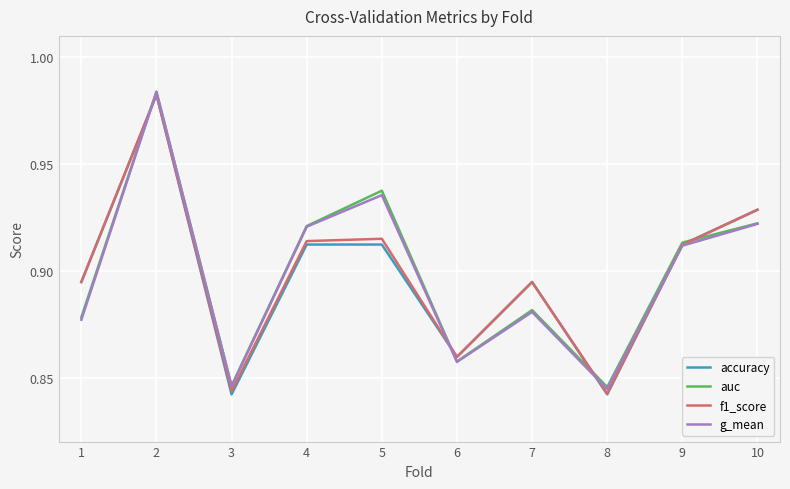

Does the chart display data point markers on the line(s)?

No